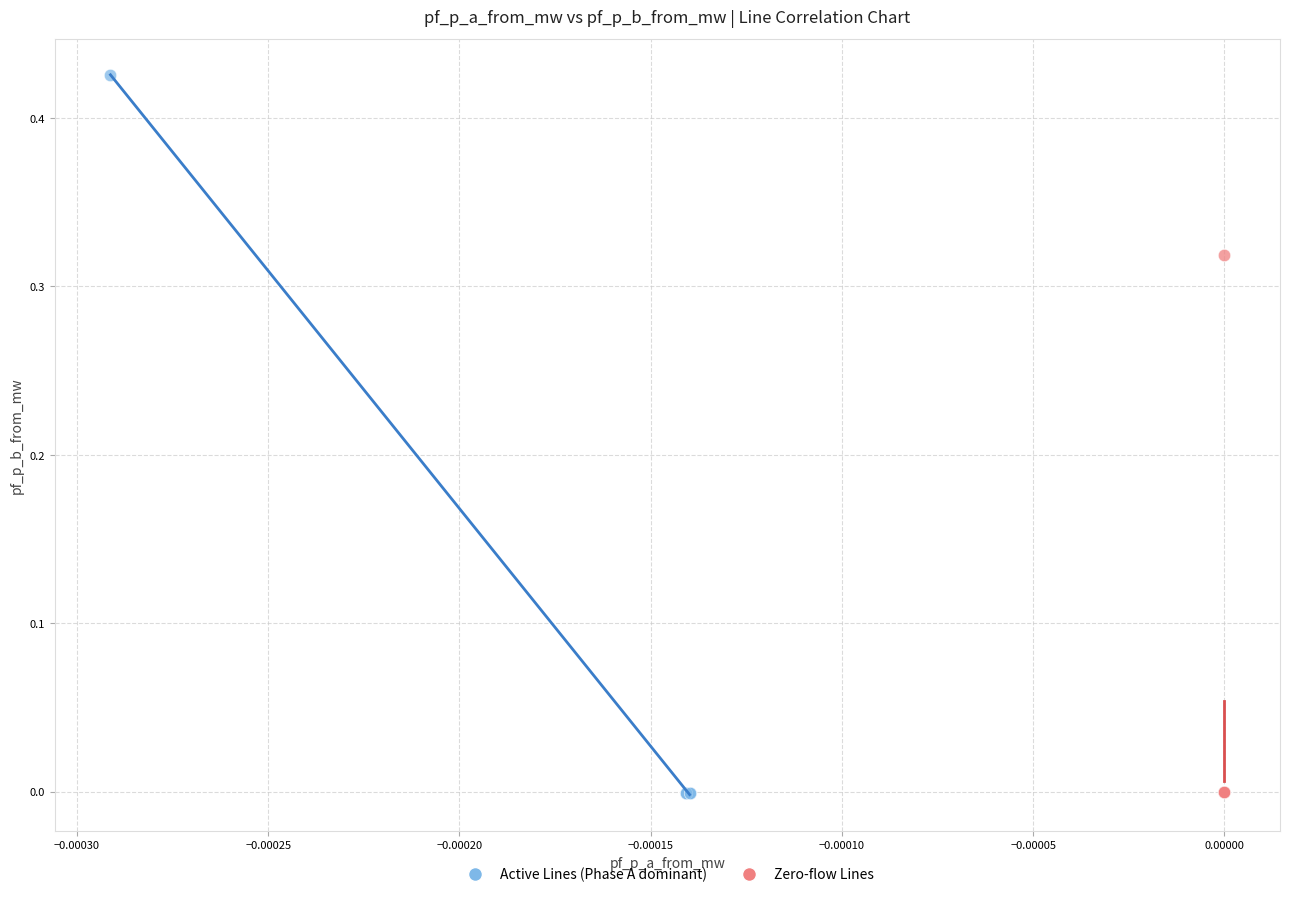

What are all the series names shown in the legend?

Active Lines (Phase A dominant), Zero-flow Lines